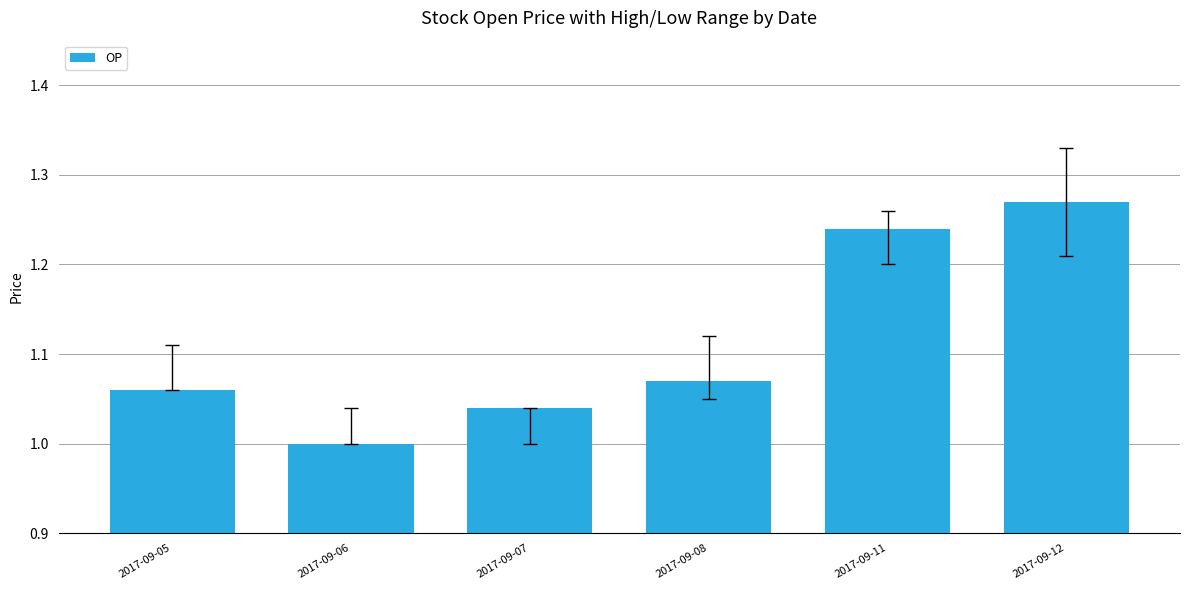

Which has a higher value, 2017-09-05 or 2017-09-07?

2017-09-05